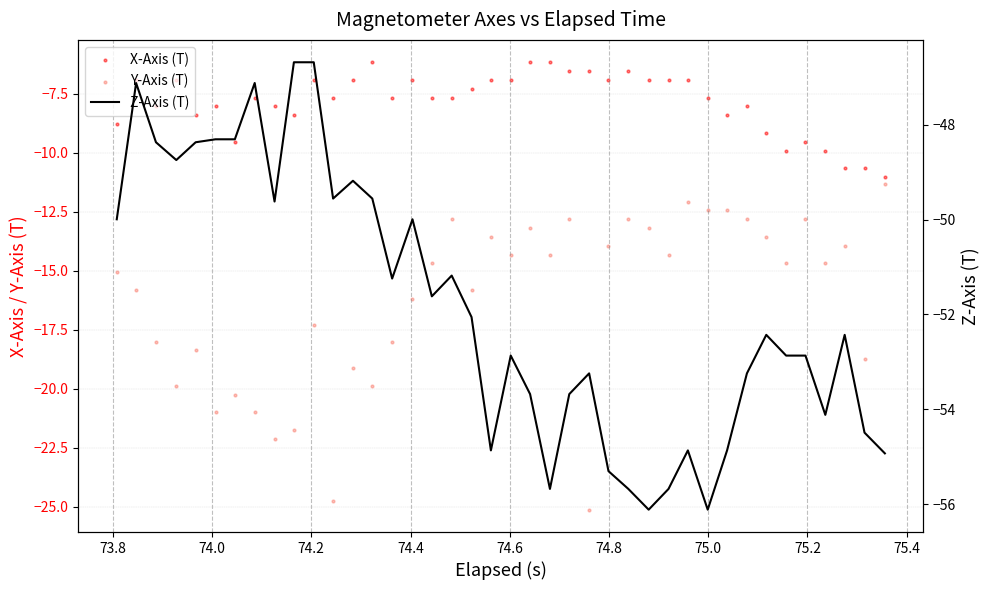

Which series contains the highest Y value?

X-Axis (T)